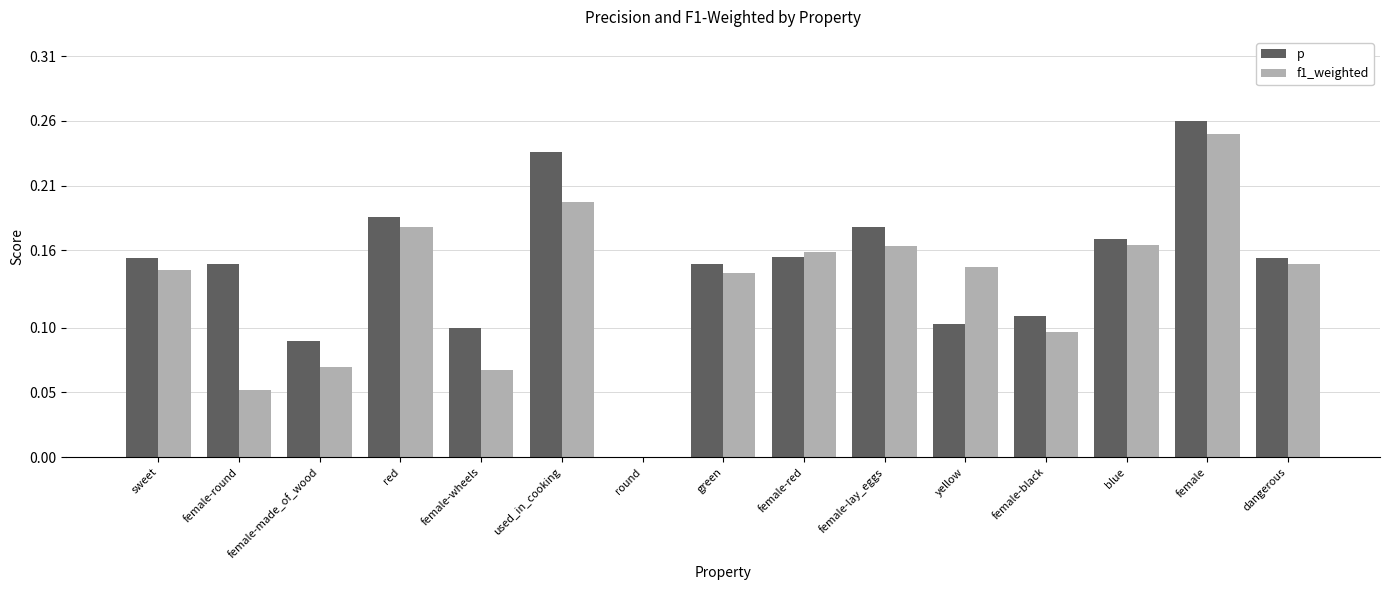

The value of f1_weighted at female-red is 0.2. True or false?

True